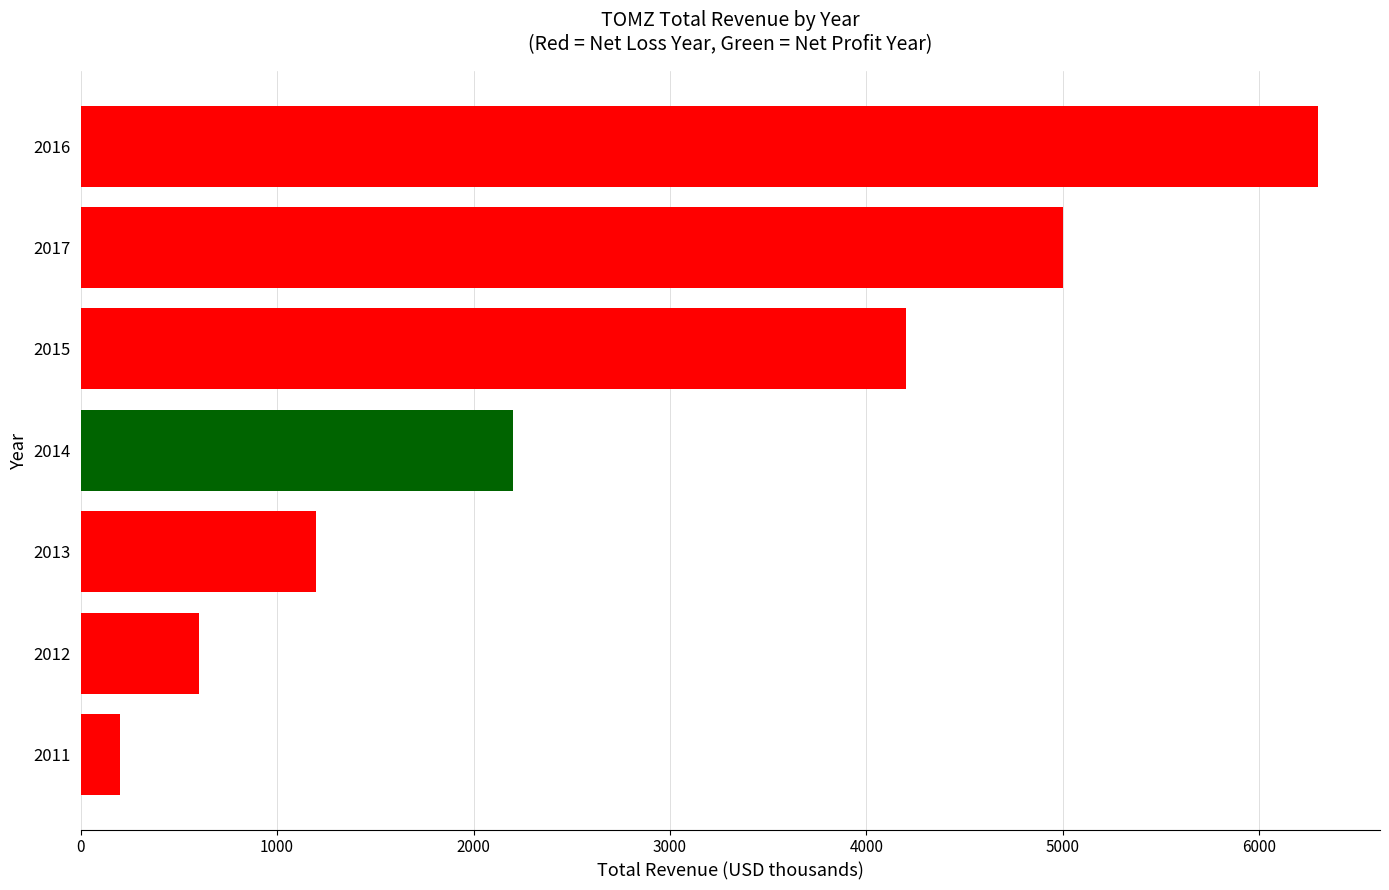

What is the change in value from 2011 to 2014?

+2000